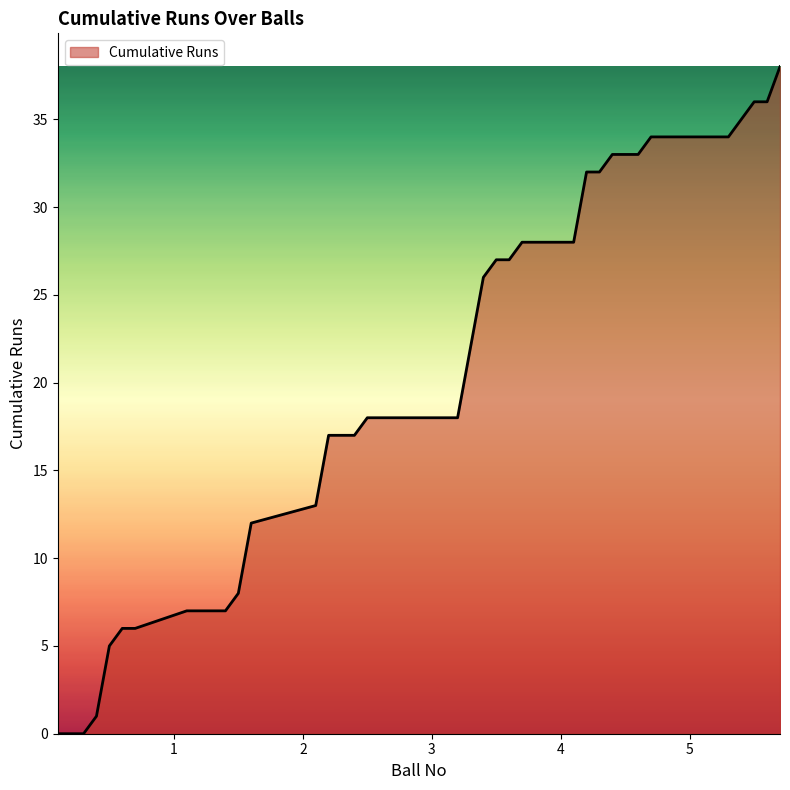

How many lines are shown in the chart?

1